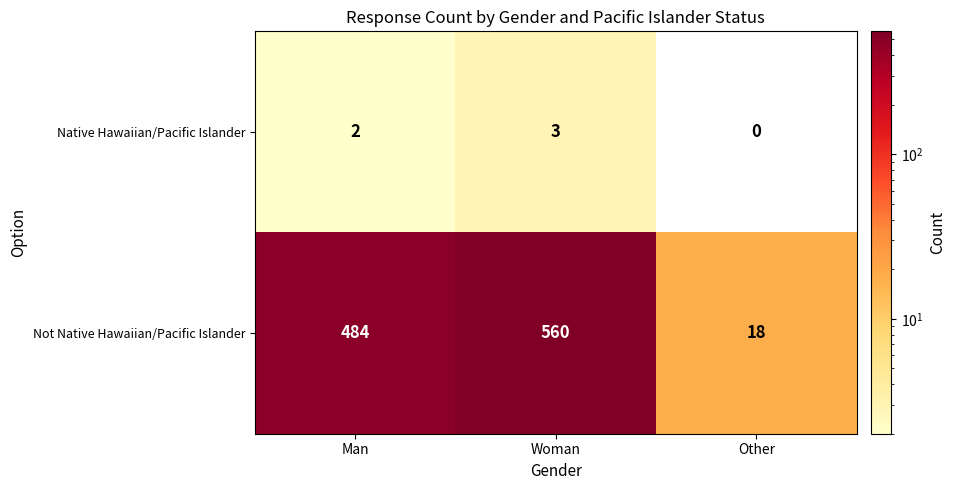

What is the approximate value of Native Hawaiian/Pacific Islander at Woman?

3